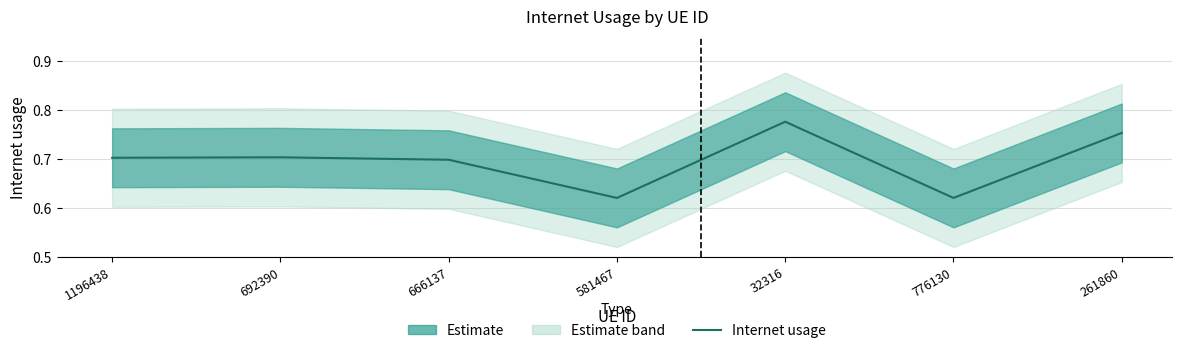

List the labels in order of value, largest first.

32316, 261860, 692390, 1196438, 666137, 581467, 776130